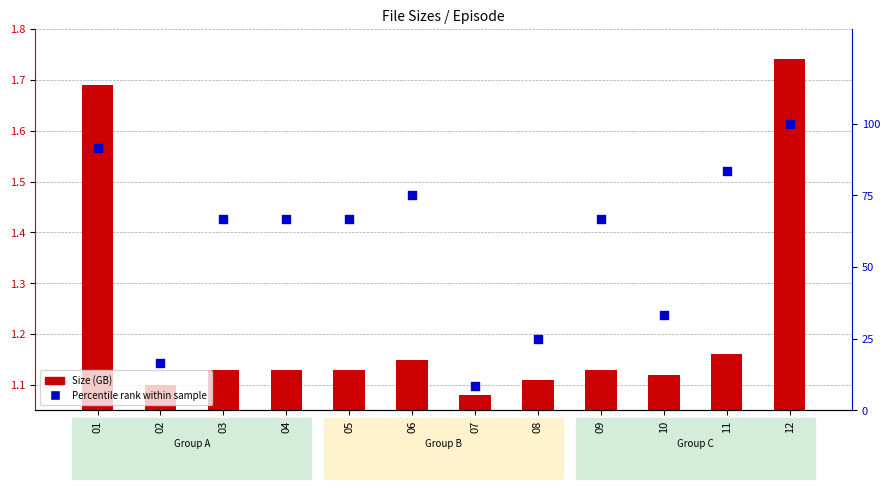

What is the total value across all series at 11?

84.5